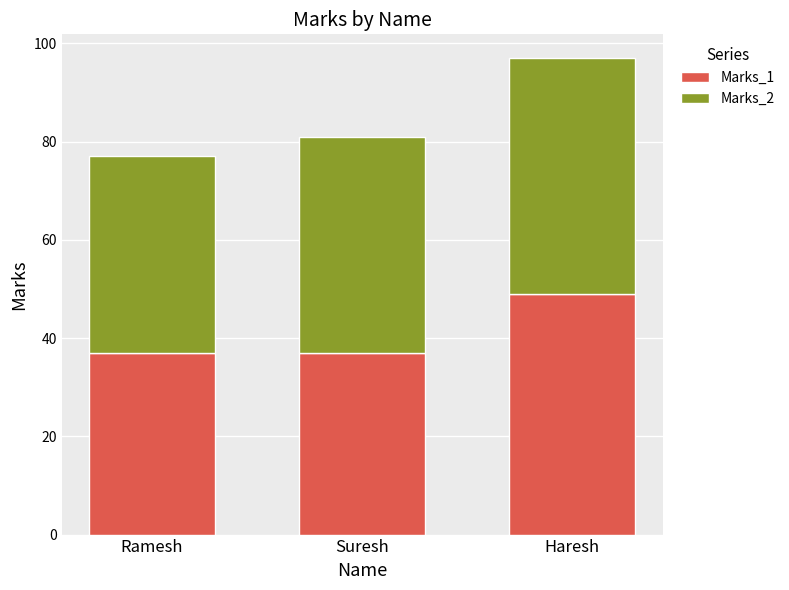

Reading right to left, list the values for the Marks_1 series.

Haresh=49	Suresh=37	Ramesh=37